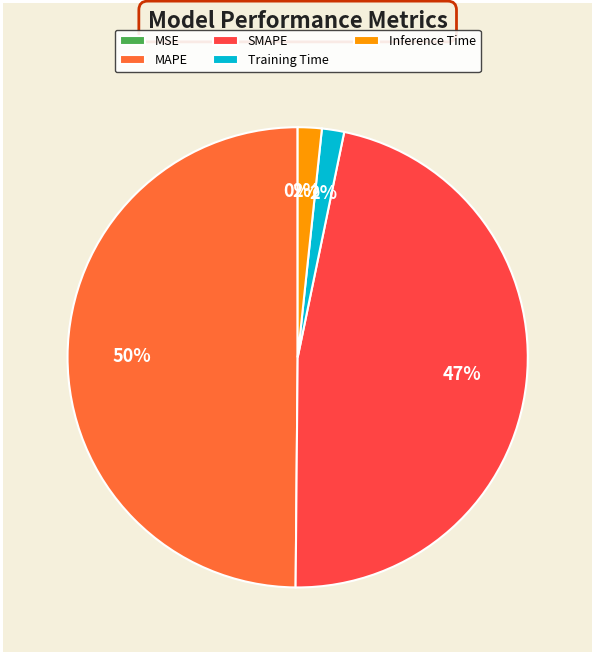

Which slice is the largest?

MAPE